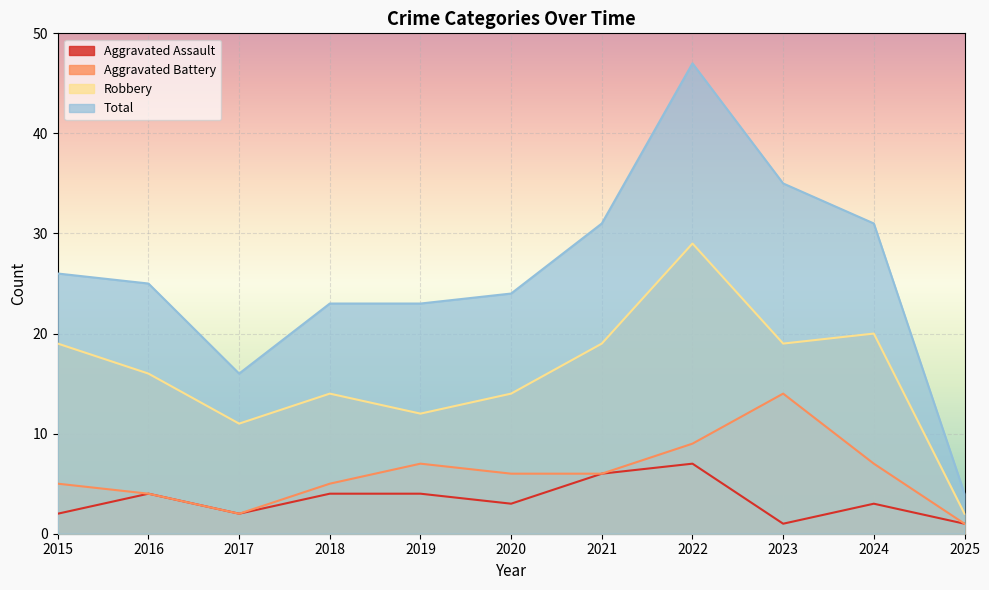

Reading left to right, what are all the values shown in this chart?

Aggravated Assault: 2015=2	2016=4	2017=2	2018=4	2019=4	2020=3	2021=6	2022=7	2023=1	2024=3	2025=1
Aggravated Battery: 2015=5	2016=4	2017=2	2018=5	2019=7	2020=6	2021=6	2022=9	2023=14	2024=7	2025=1
Robbery: 2015=19	2016=16	2017=11	2018=14	2019=12	2020=14	2021=19	2022=29	2023=19	2024=20	2025=2
Total: 2015=26	2016=25	2017=16	2018=23	2019=23	2020=24	2021=31	2022=47	2023=35	2024=31	2025=4